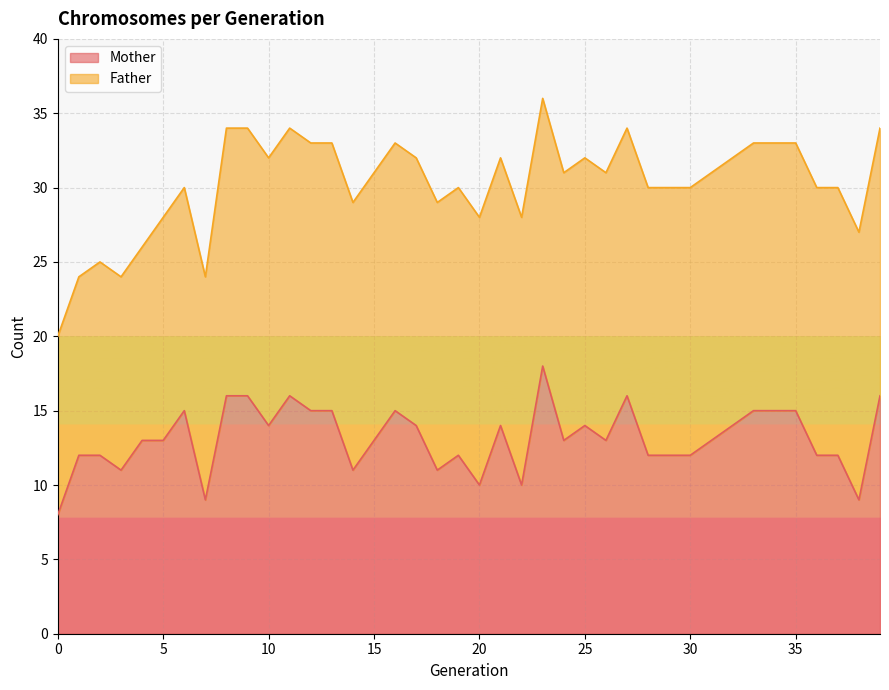

What is the value of the 24th point from the left?

18